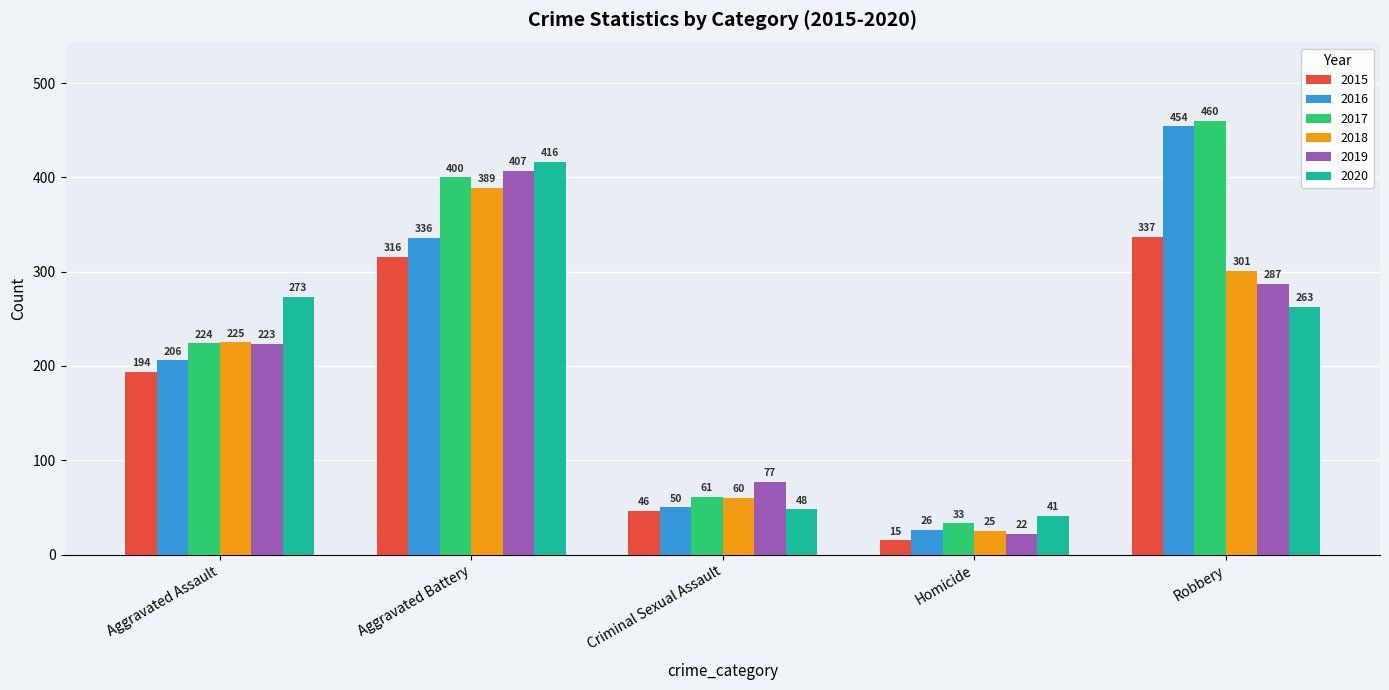

How many bars are there in each group?

6